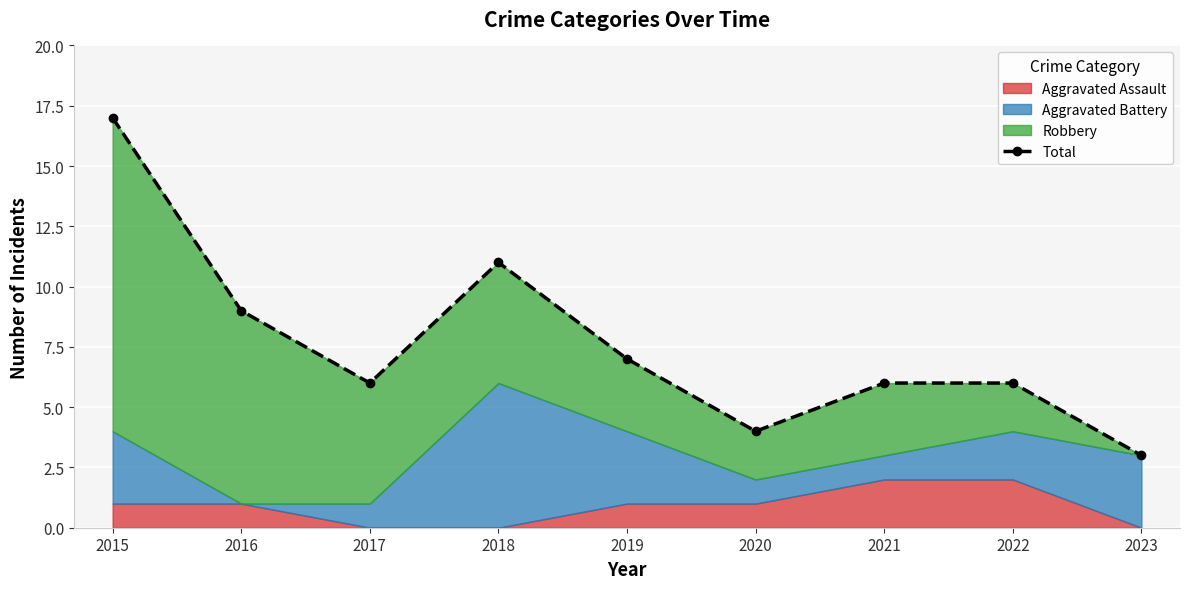

Which label corresponds to the smallest value in the chart?

2023